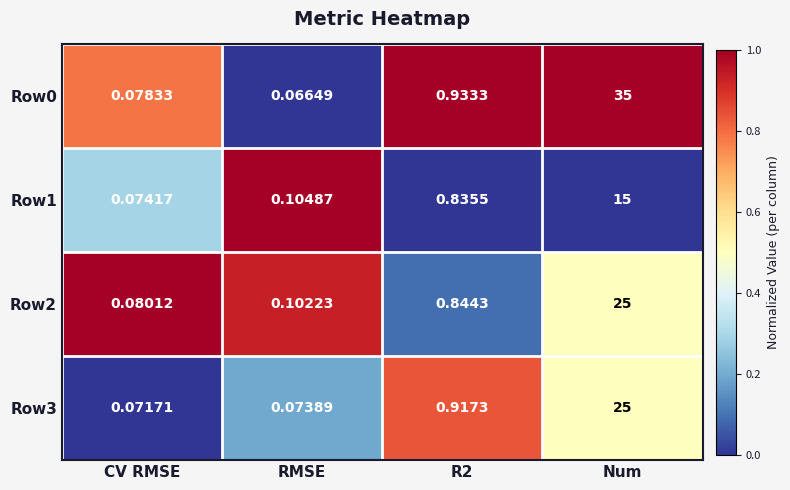

Is the value of Row0 at Num greater than the value of Row2 at CV RMSE?

Yes